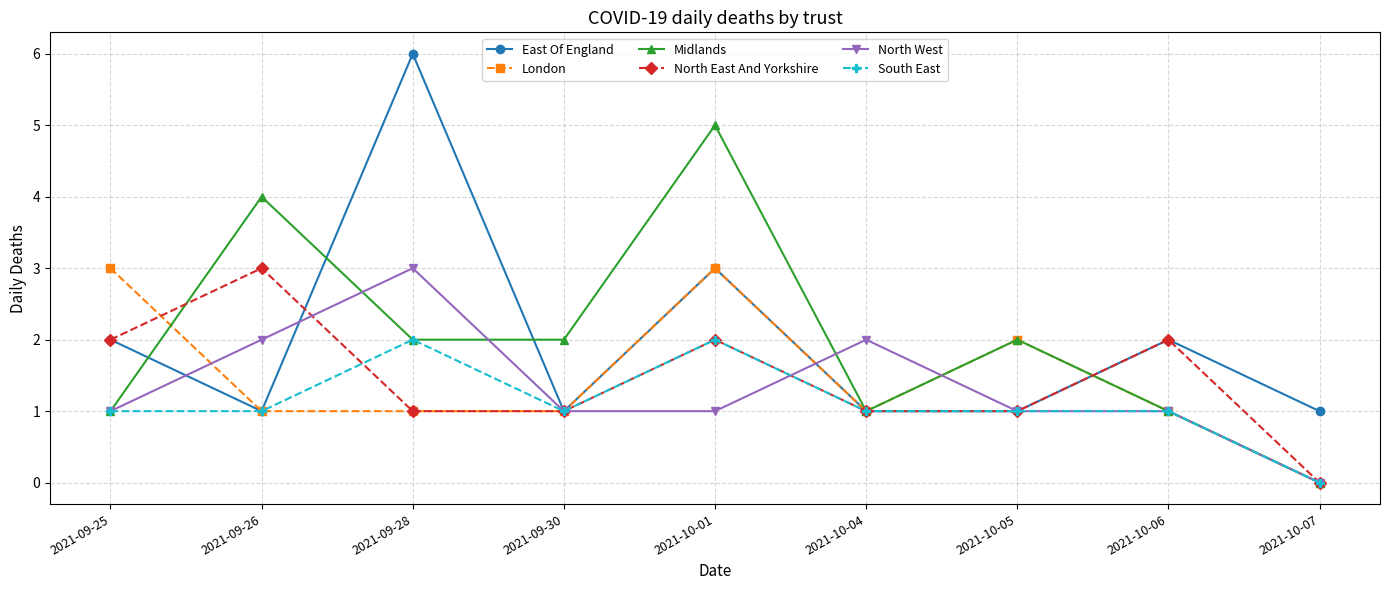

True or false: Midlands has a value of 1 at 2021-10-06.

True